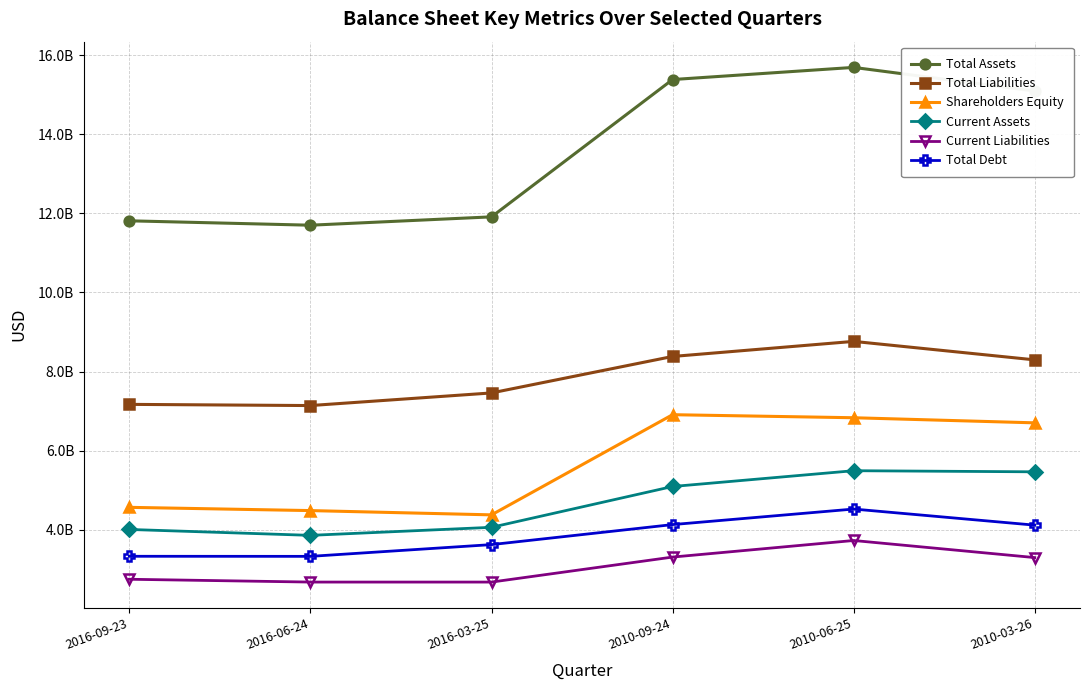

Where is Total Debt nearest to the value 3927000000?

2010-03-26